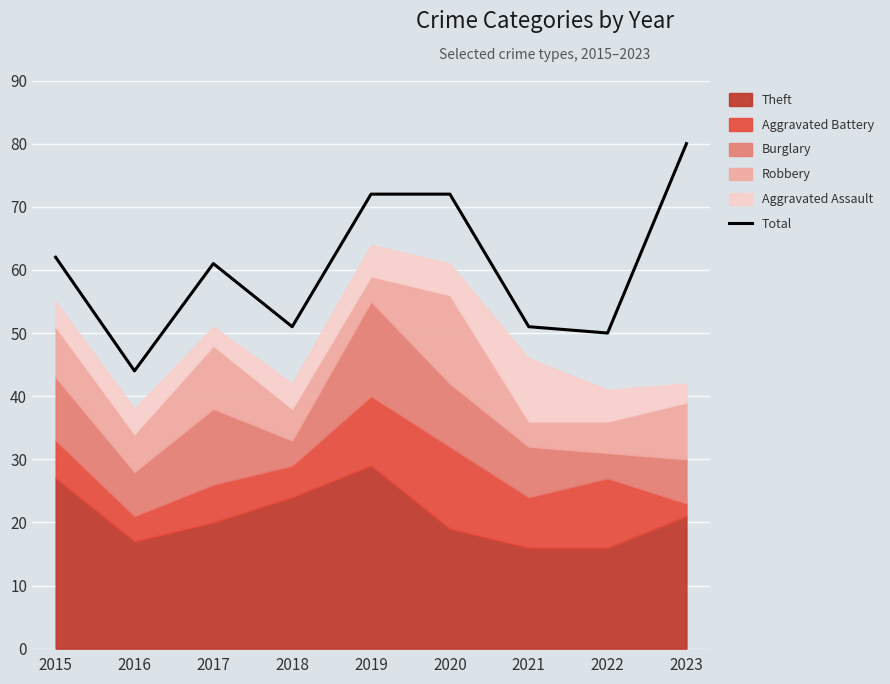

List the labels in order of value, smallest first.

2016, 2022, 2018, 2021, 2017, 2015, 2019, 2020, 2023